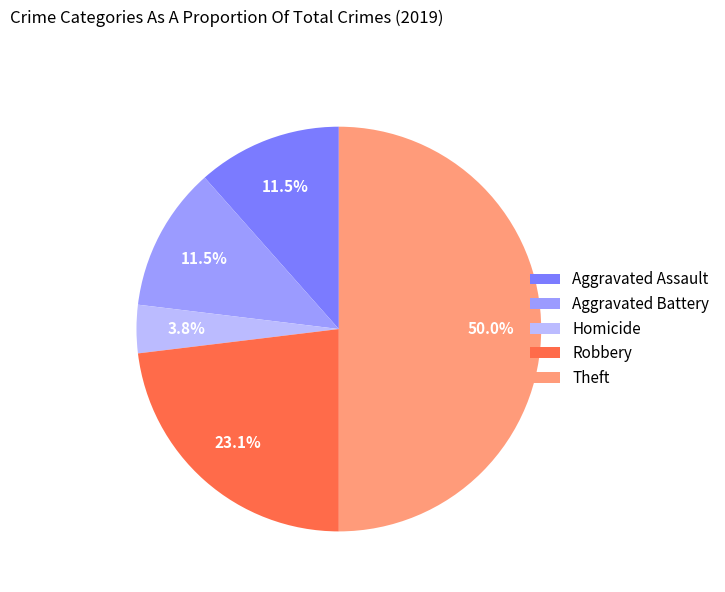

What percentage is the Robbery slice, to the nearest percent?

23%